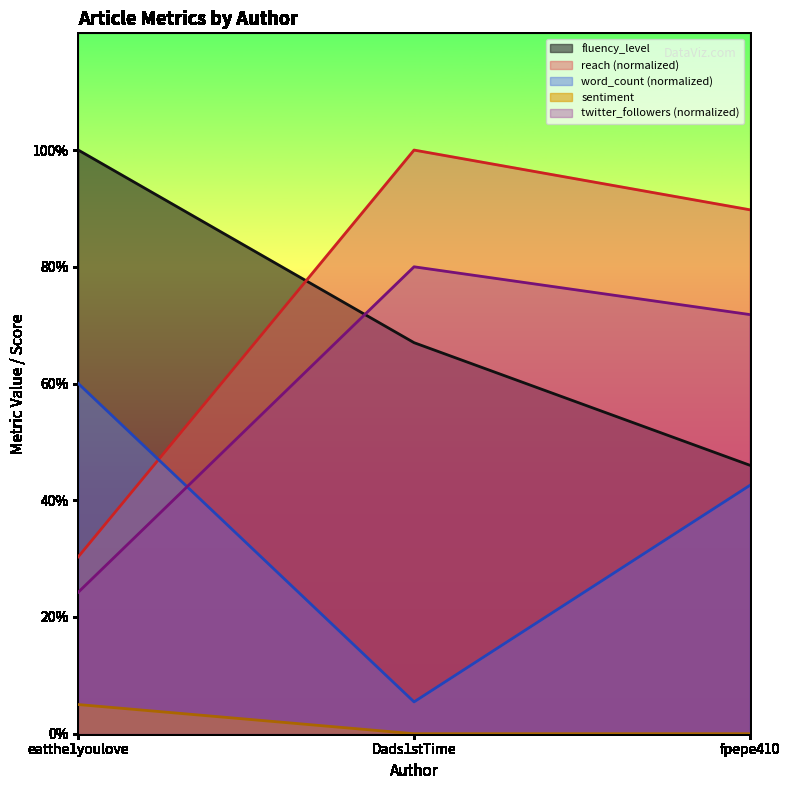

The reach series shows 35.8 at fpepe410. True or false?

False